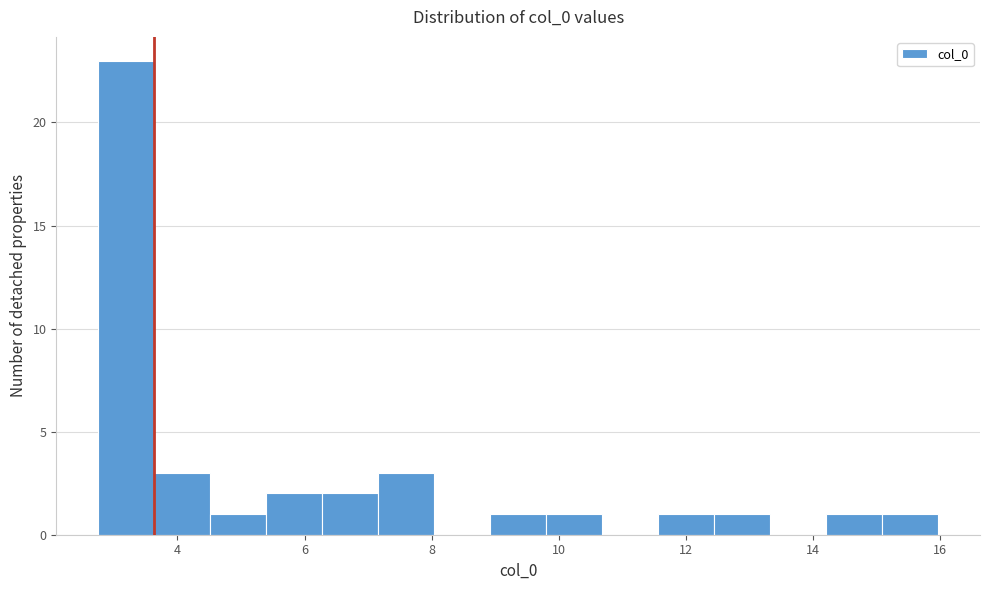

Reading left to right, transcribe this chart: for each bar, give the range it covers on the x-axis and its height. Neither the bar edges nor the heights are printed on the chart, so give them approximately, as read against the axes.

2.8 to 3.6: 23
3.6 to 4.6: 3
4.6 to 5.4: 1
5.4 to 6.2: 2
6.2 to 7.2: 2
7.2 to 8.0: 3
8.0 to 9.0: 0
9.0 to 9.8: 1
9.8 to 10.6: 1
10.6 to 11.6: 0
11.6 to 12.4: 1
12.4 to 13.4: 1
13.4 to 14.2: 0
14.2 to 15.0: 1
15.0 to 16.0: 1